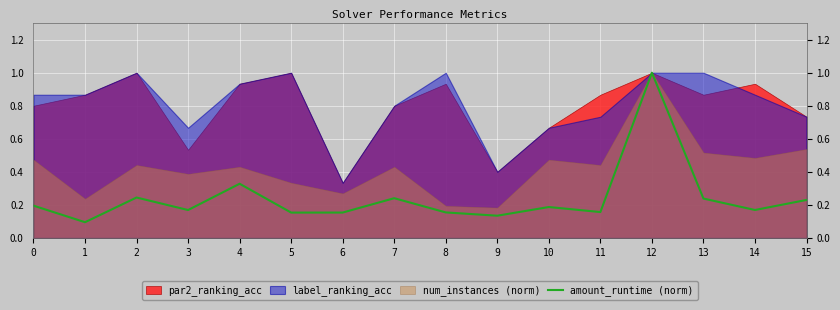

Is it true that amount_runtime (norm) equals 0.1 at 1?

True